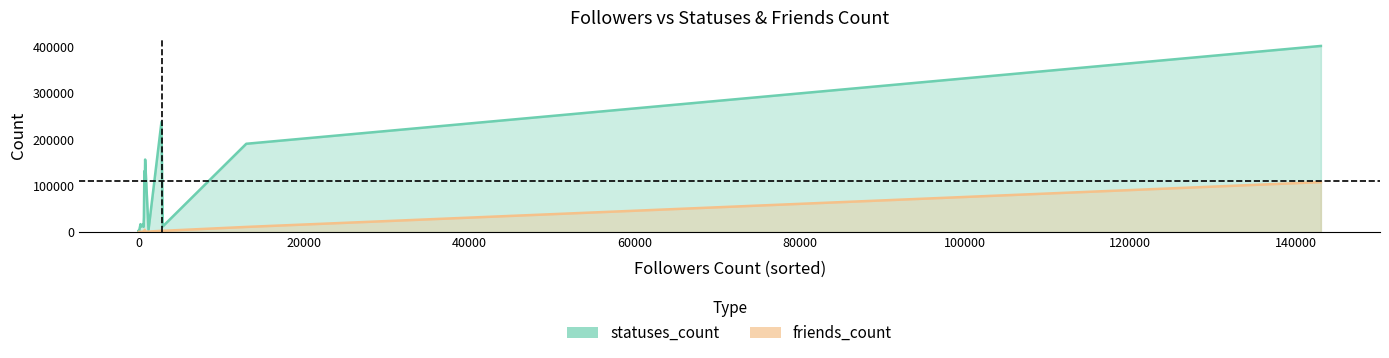

What is the value of the statuses_count point at the 7th from the left?

704